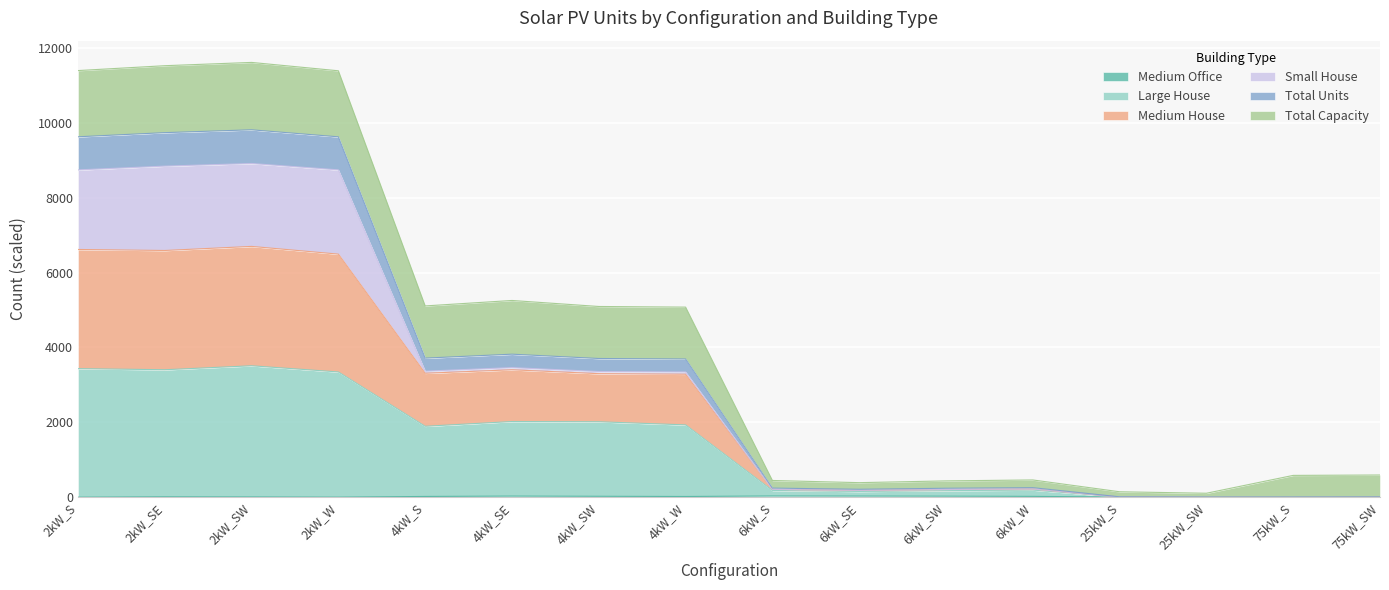

Does the chart display data point markers on the line(s)?

No